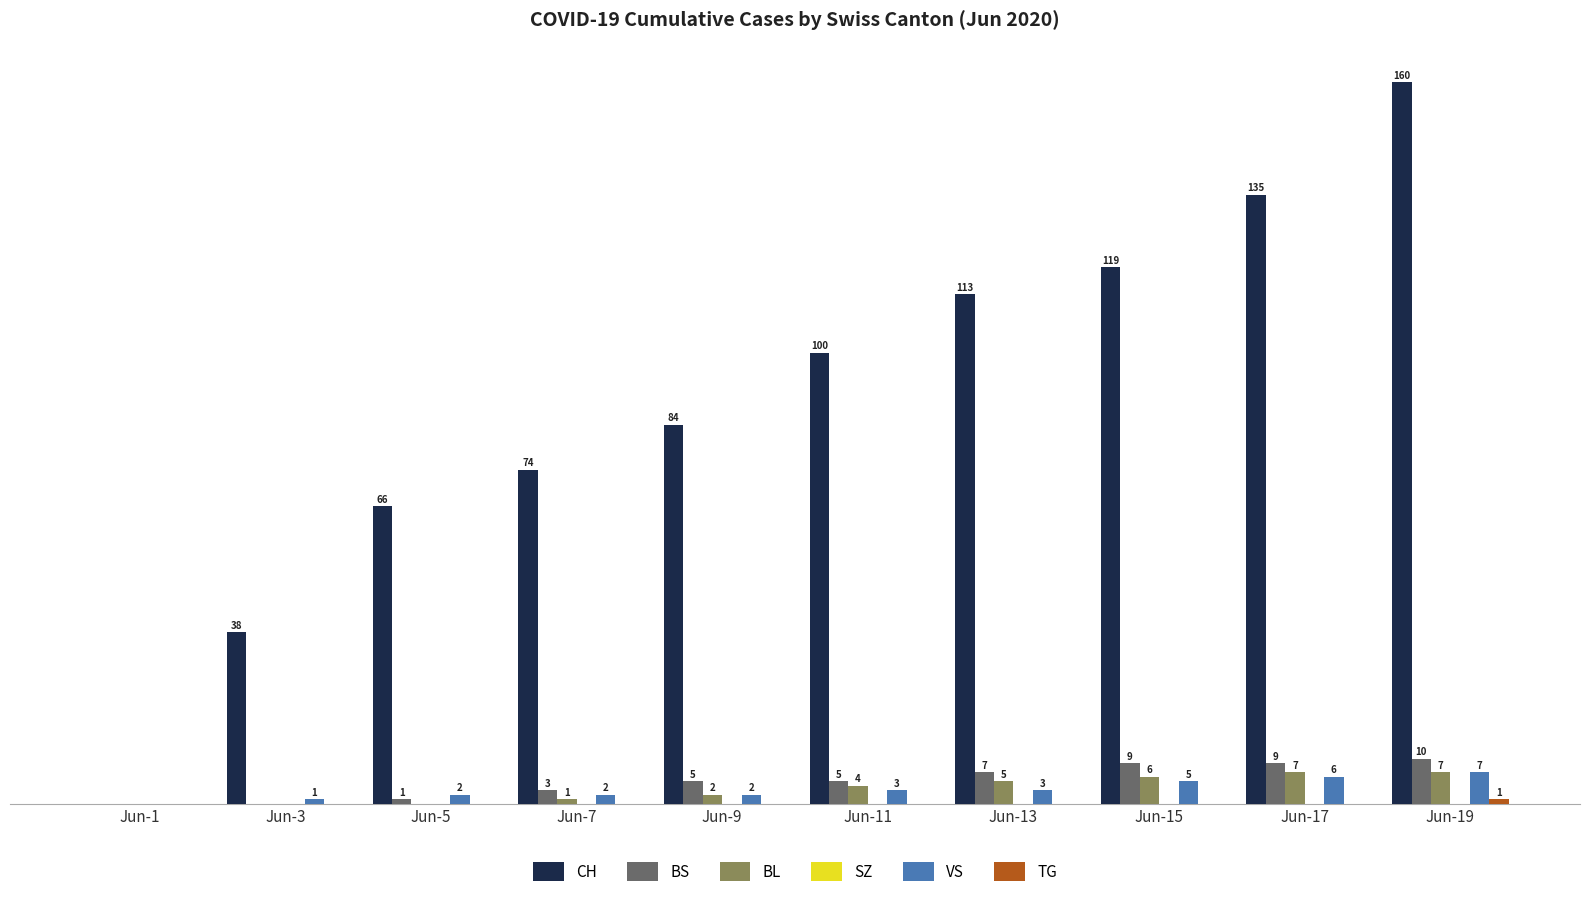

Which series changed the most between Jun-11 and Jun-17?

CH